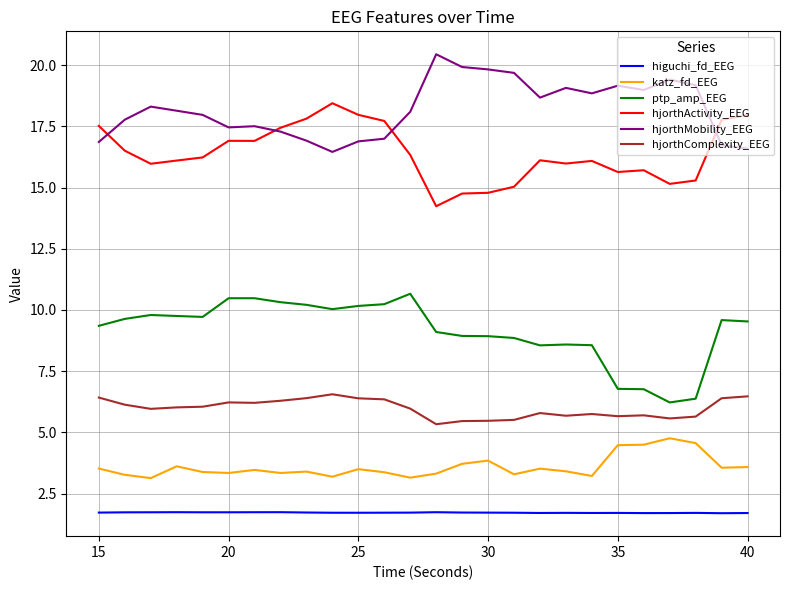

Which series has the largest total across all categories?

hjorthMobility_EEG